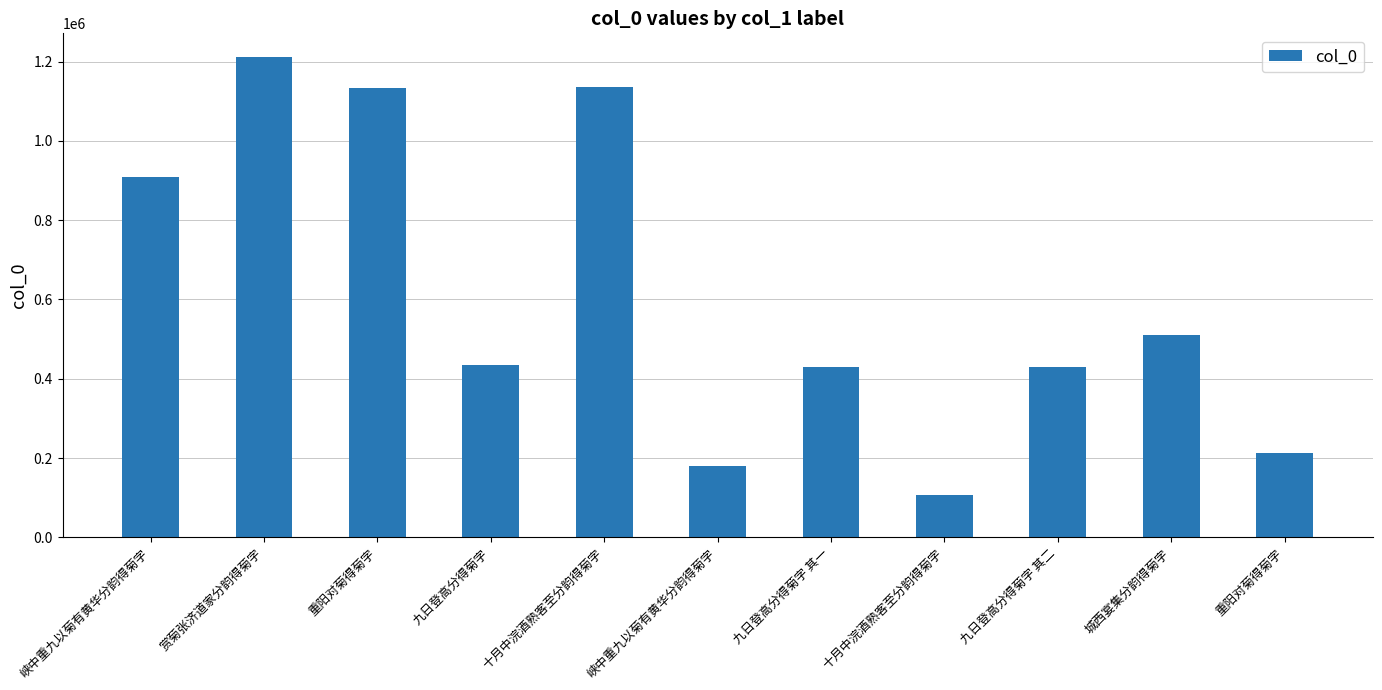

At which category does the chart reach its minimum across all series?

十月中浣酒熟客至分韵得菊字